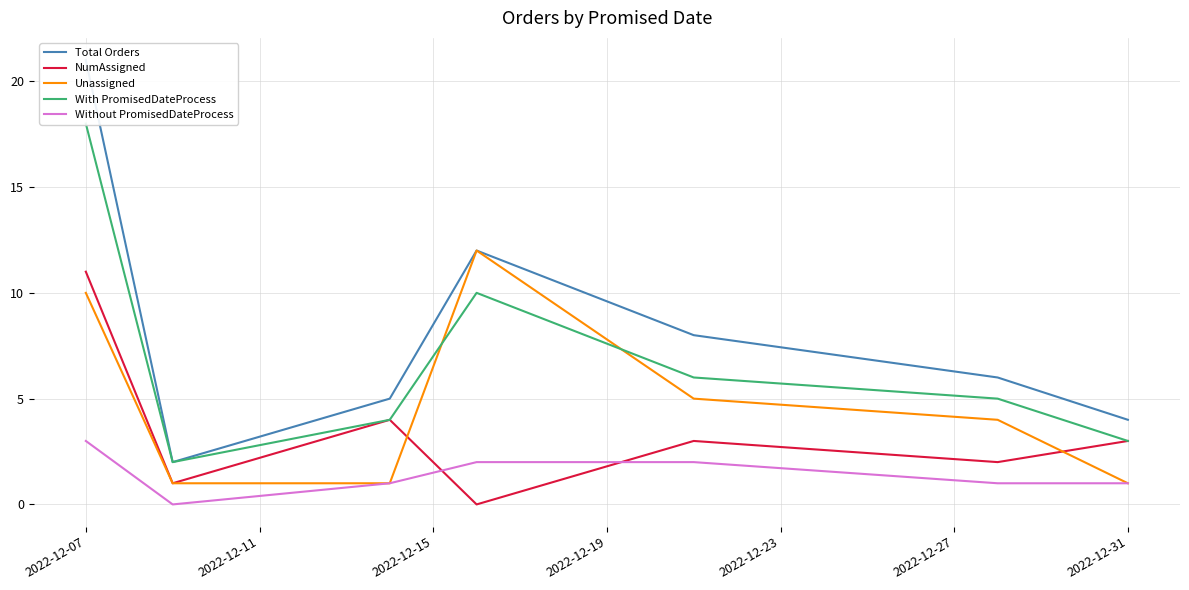

Which series ends up on top after the final intersection of Without PromisedDateProcess and NumAssigned?

NumAssigned